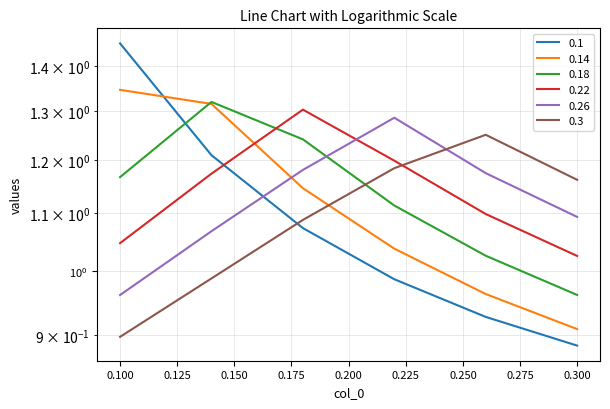

What is the maximum value shown in the chart?

1.5